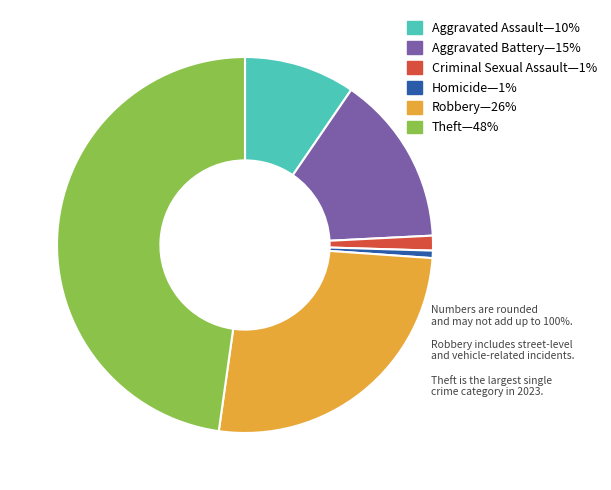

Does any single category account for the majority?

No